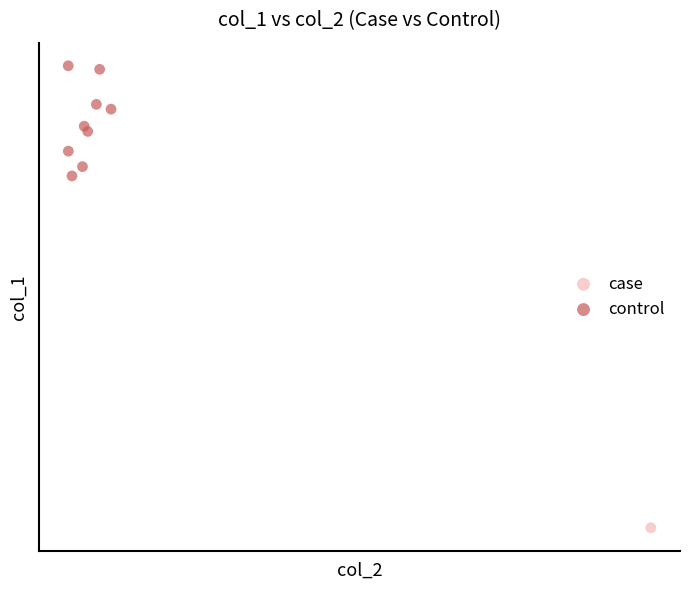

What are all the series names shown in the legend?

case, control